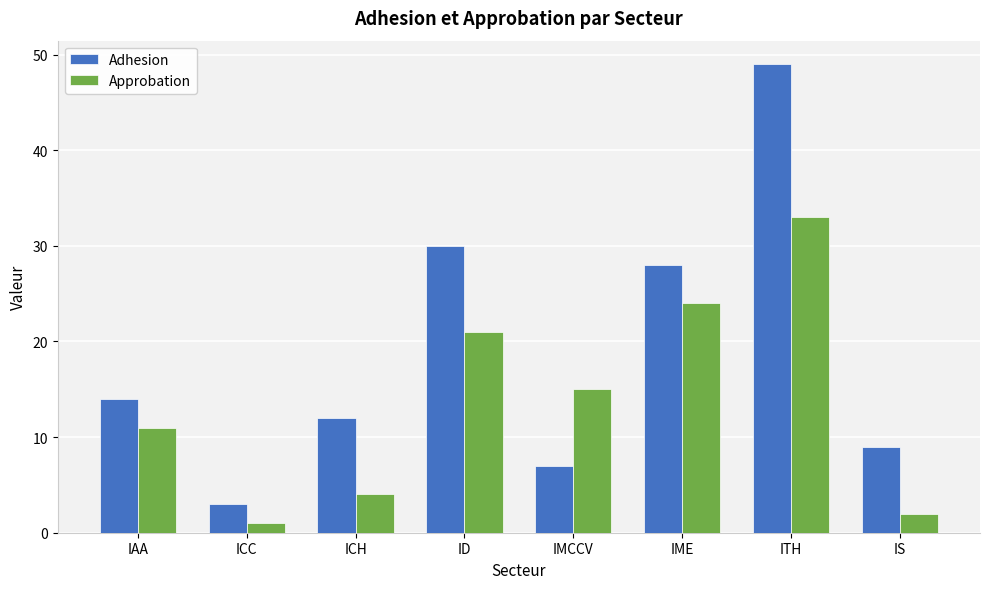

What is the difference between the maximum and minimum values in the Adhesion series?

46